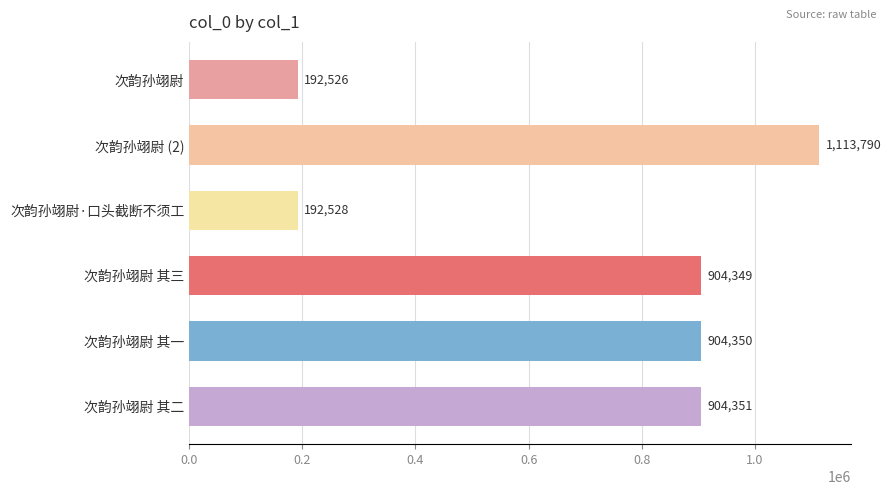

True or false: the data shows 192528 at 次韵孙翊尉·口头截断不须工.

True